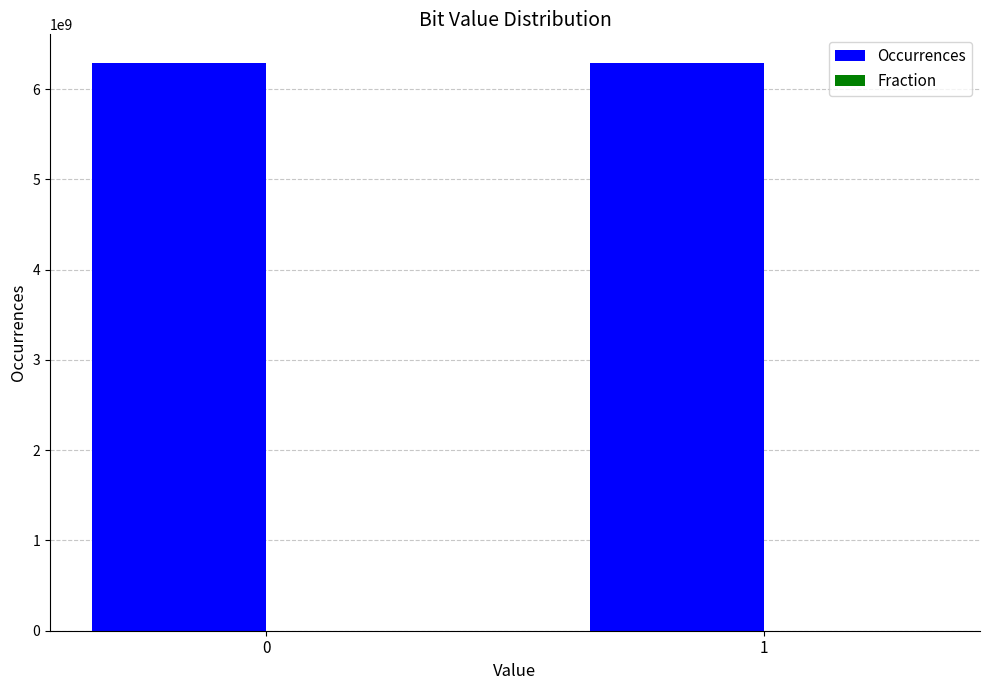

Which series has the largest total across all categories?

Occurrences